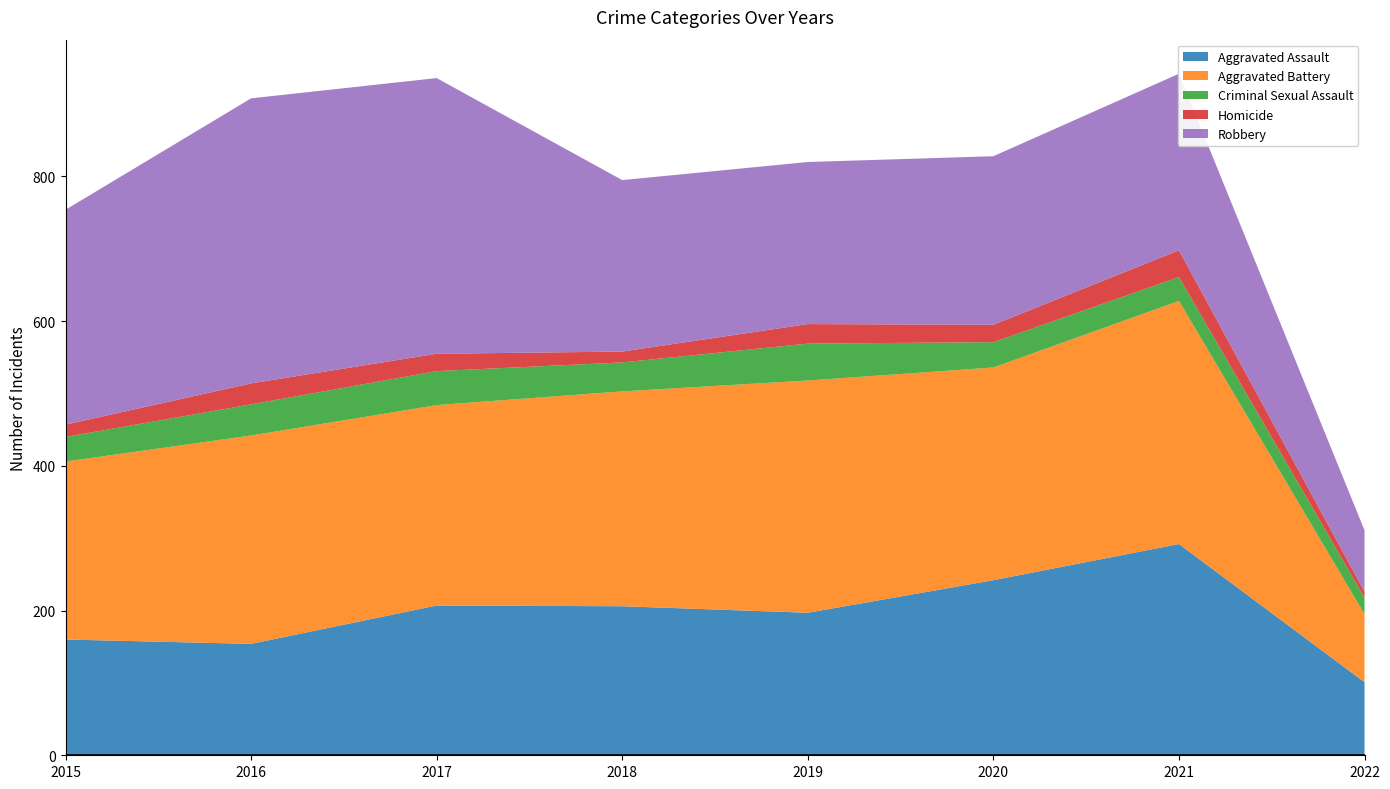

Reading right to left, transcribe all the data shown in this chart.

Aggravated Assault: 2022=101	2021=292	2020=242	2019=197	2018=206	2017=207	2016=154	2015=160
Aggravated Battery: 2022=94	2021=336	2020=294	2019=321	2018=297	2017=277	2016=288	2015=246
Criminal Sexual Assault: 2022=23	2021=33	2020=35	2019=51	2018=40	2017=47	2016=43	2015=34
Homicide: 2022=8	2021=37	2020=24	2019=27	2018=15	2017=24	2016=29	2015=17
Robbery: 2022=85	2021=244	2020=233	2019=224	2018=237	2017=381	2016=394	2015=297